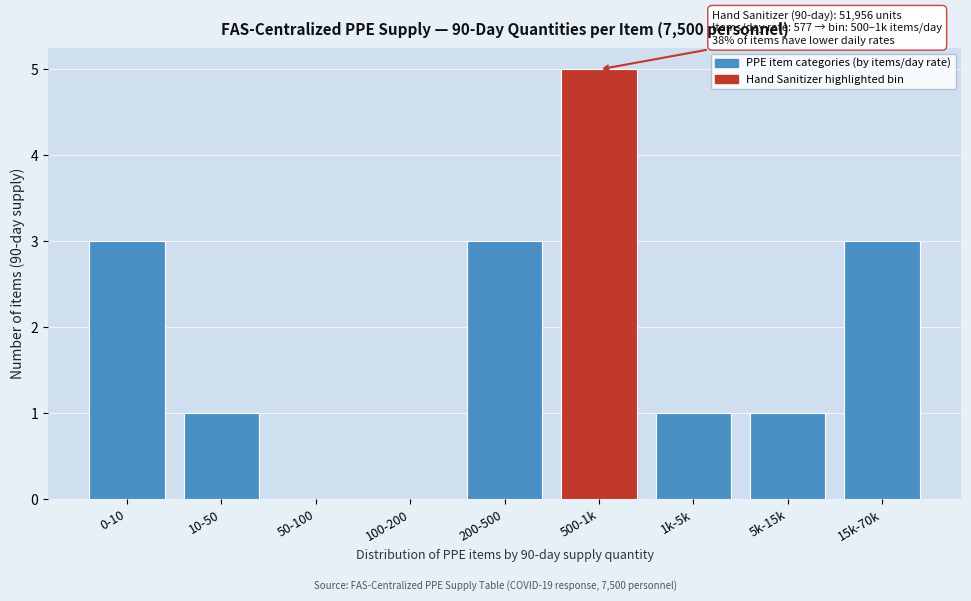

Reading right to left, extract all data points from this chart.

15k-70k=3	5k-15k=1	1k-5k=1	500-1k=5	200-500=3	100-200=0	50-100=0	10-50=1	0-10=3